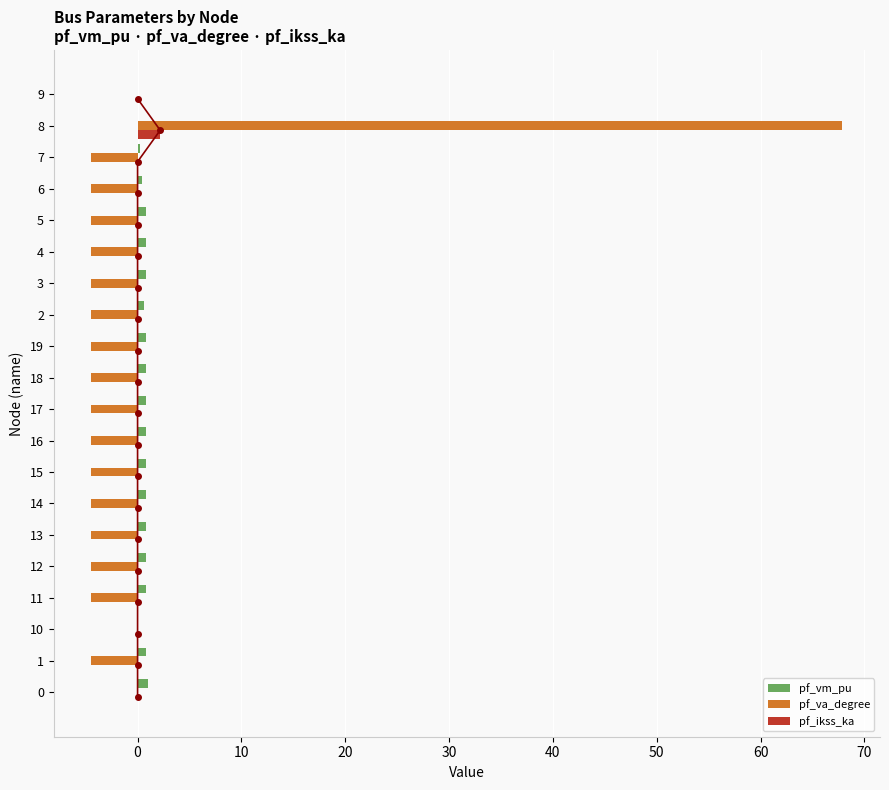

At which label does pf_va_degree reach its peak?

8